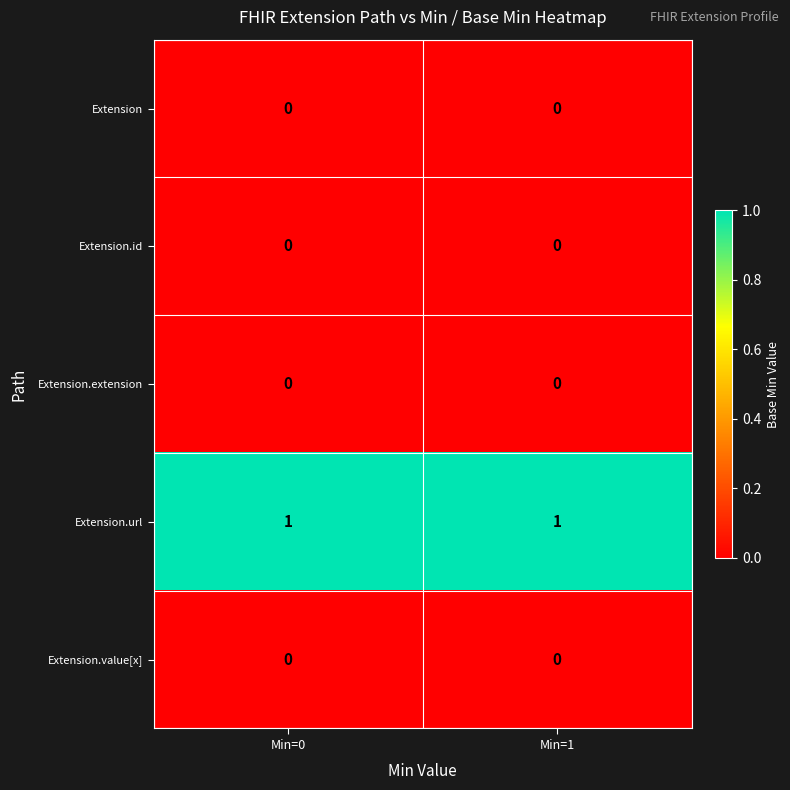

Is it true that Extension equals 0 at Min=0?

True